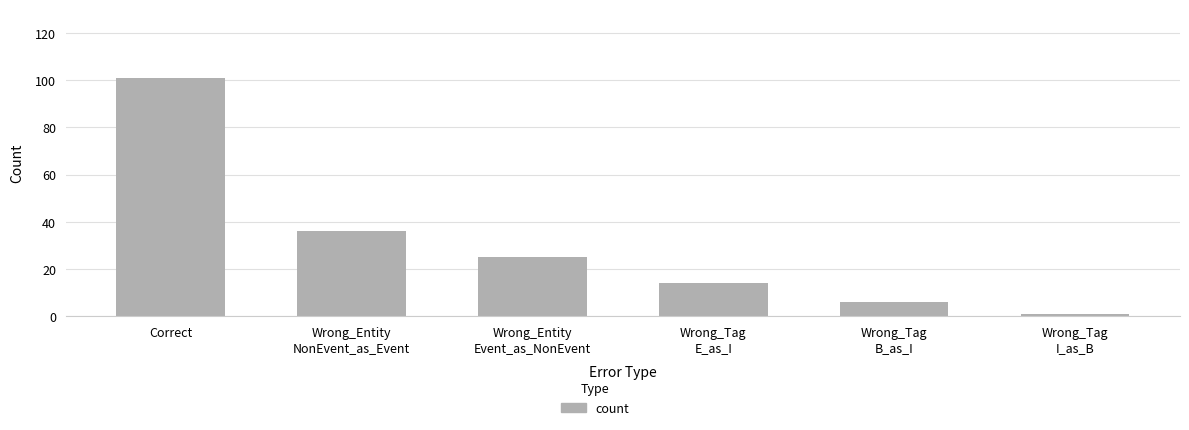

What is the sum of all values?

183